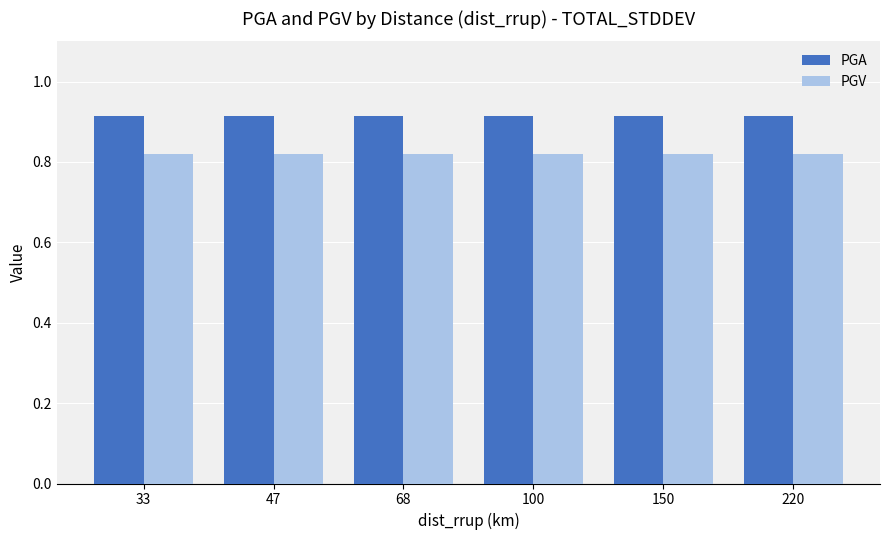

What are all the series names shown in the legend?

PGA, PGV